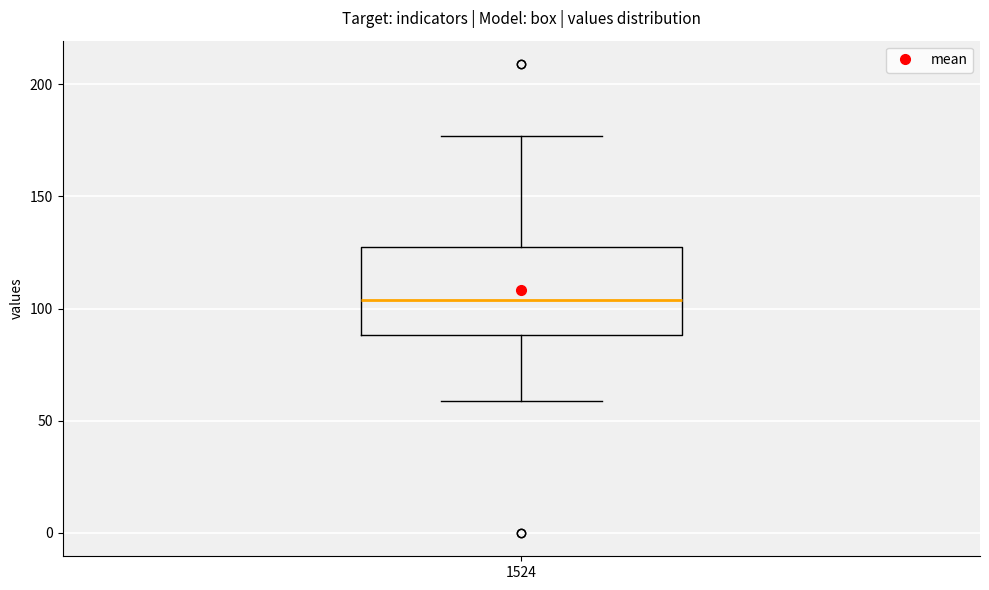

Read this box plot against the y-axis: the position of the median line, the range covered by the box, and the ends of both whiskers. The values are not printed on the chart, so give them approximately, as read against the axis.

median 105, box 90 to 130, whiskers 60 to 175